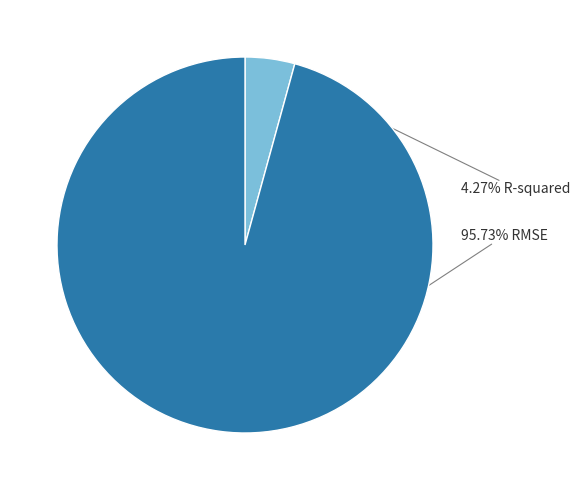

Is there a majority slice in this chart?

Yes